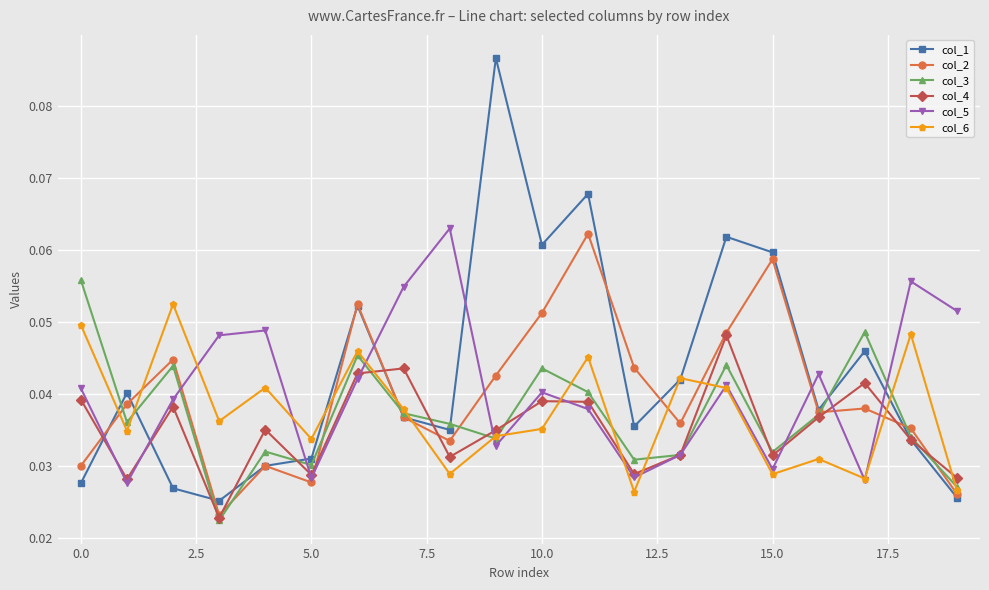

What are all the series names shown in the legend?

col_1, col_2, col_3, col_4, col_5, col_6